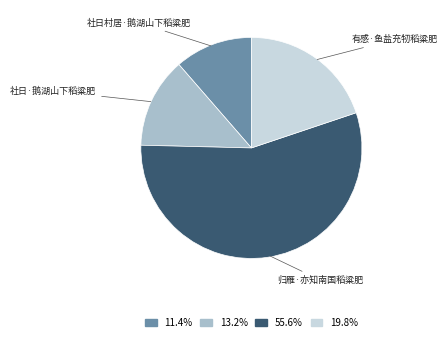

How many slices are in this pie chart?

4